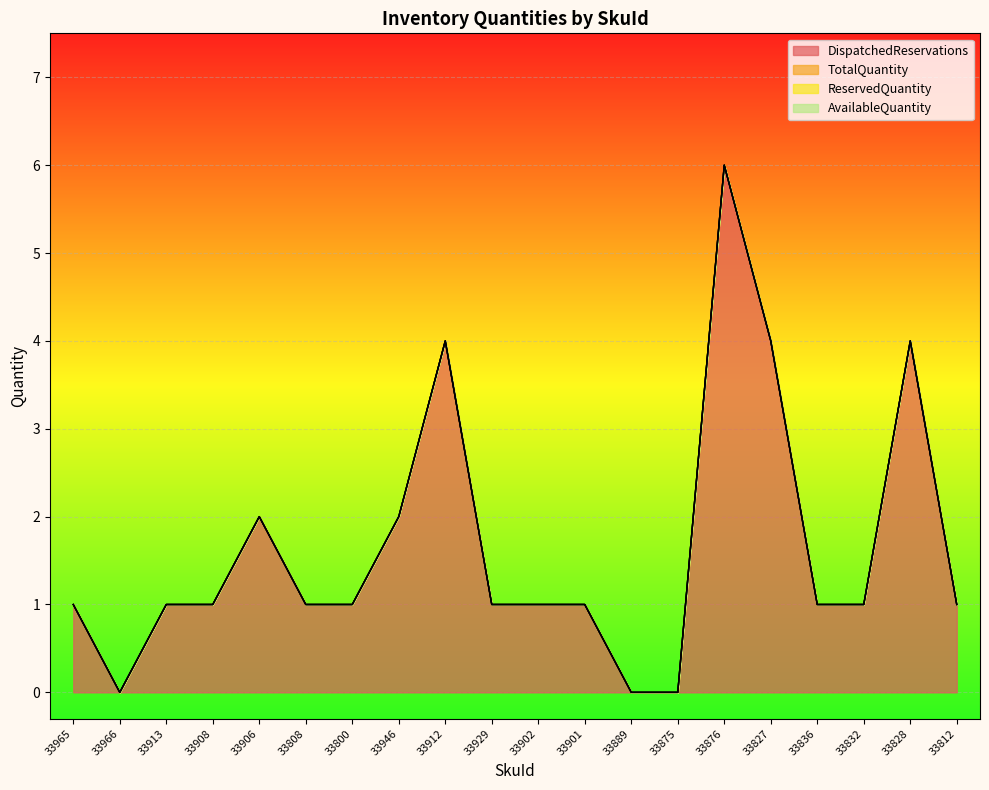

True or false: TotalQuantity has more than 0 interior local peaks.

False